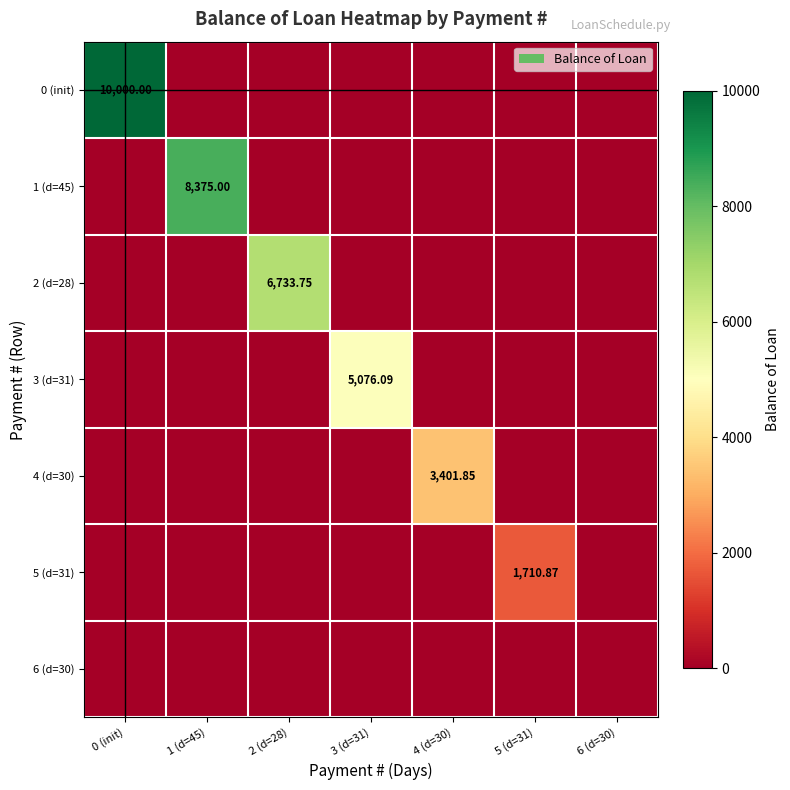

What is the total value across all series at 4 (d=30)?

3401.8